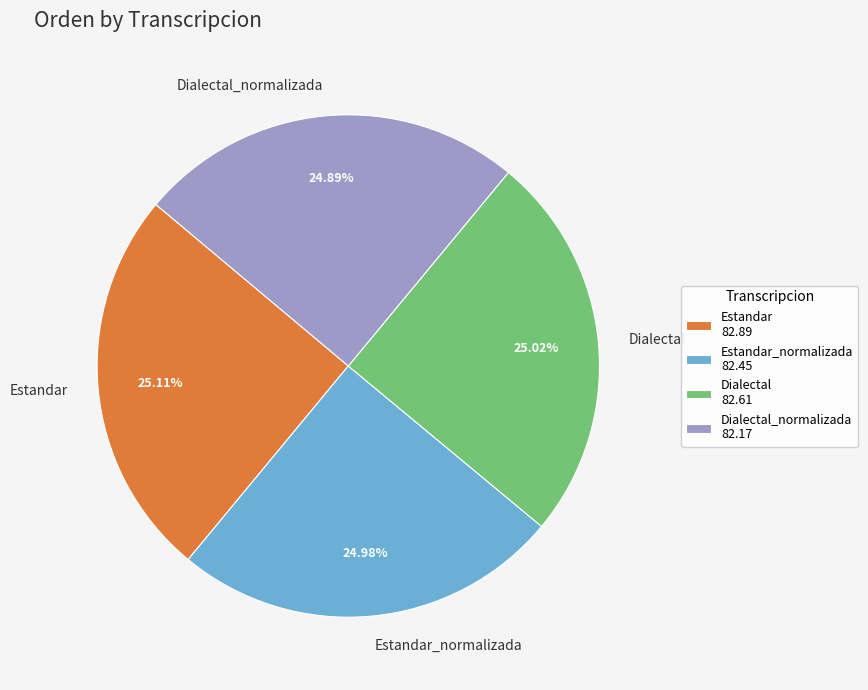

How many slices are in this pie chart?

4